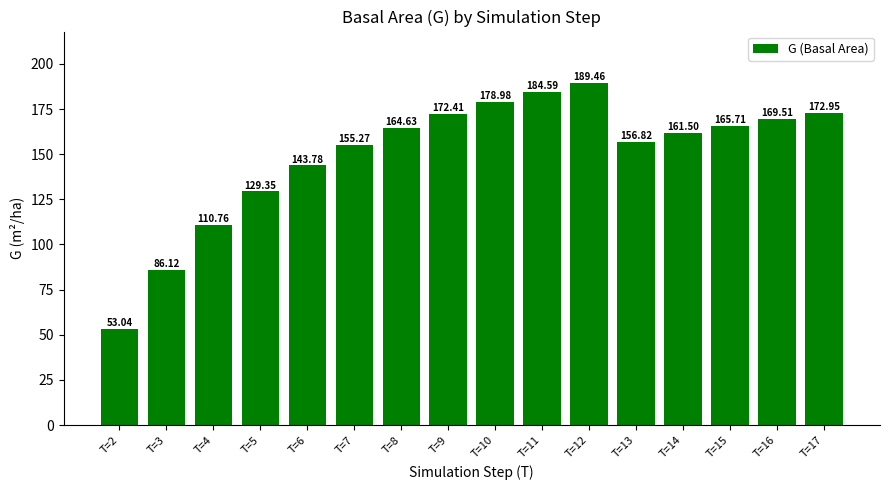

Where does the data first go above 164?

T=8